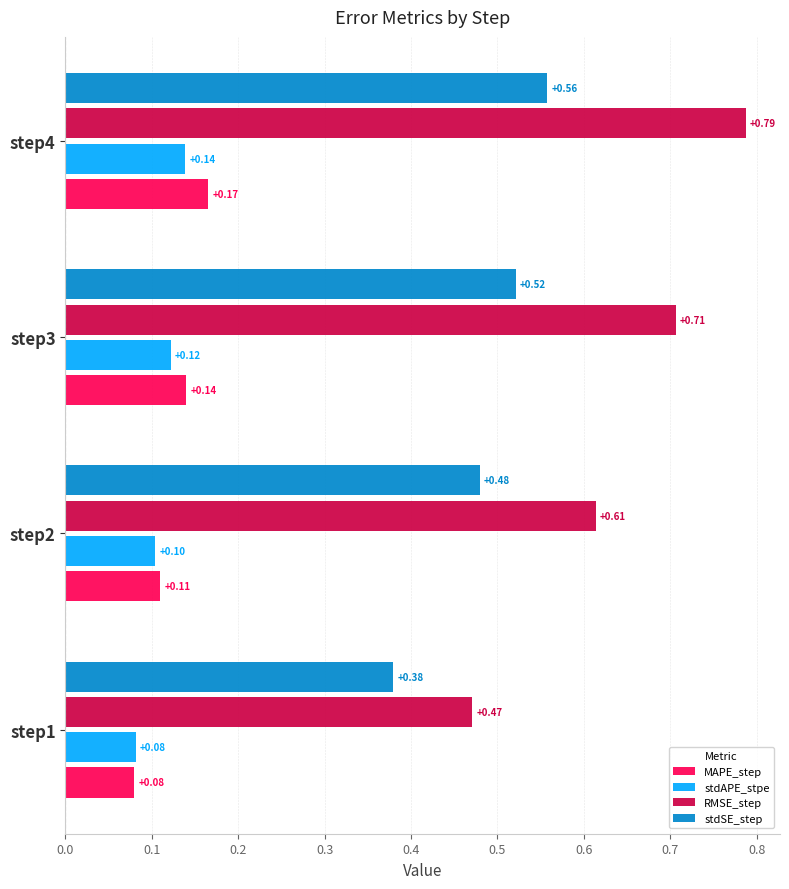

Which series has the largest range (max minus min)?

RMSE_step